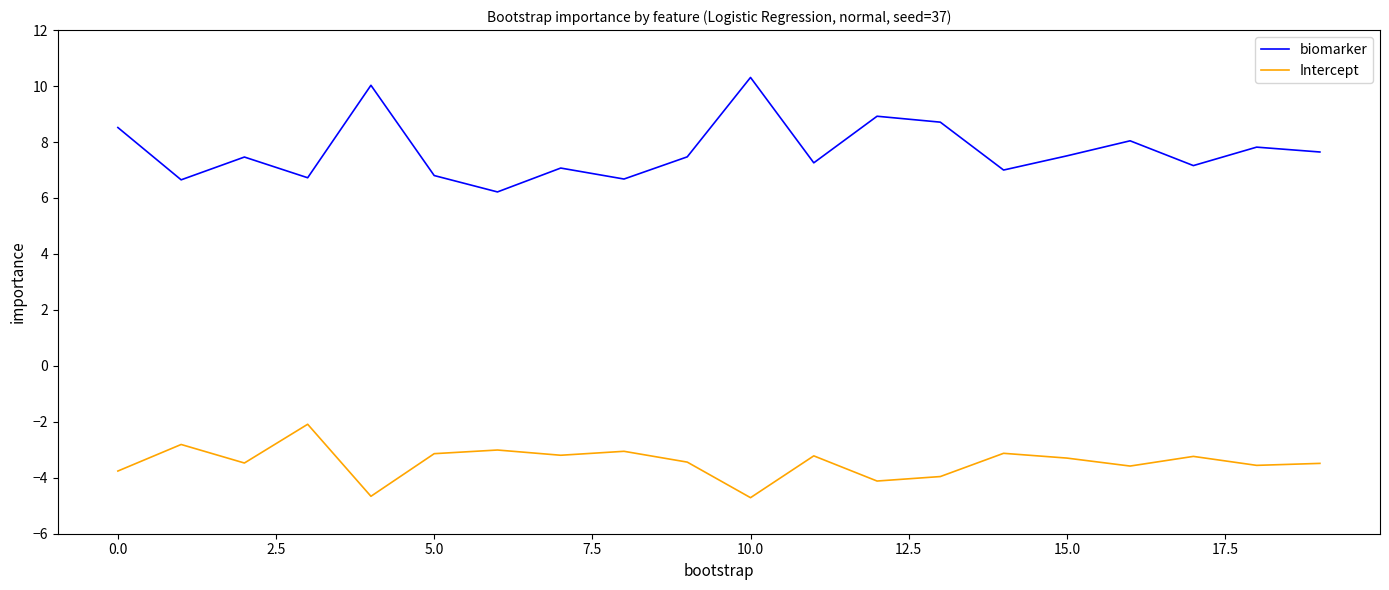

Which series has the largest total across all categories?

biomarker